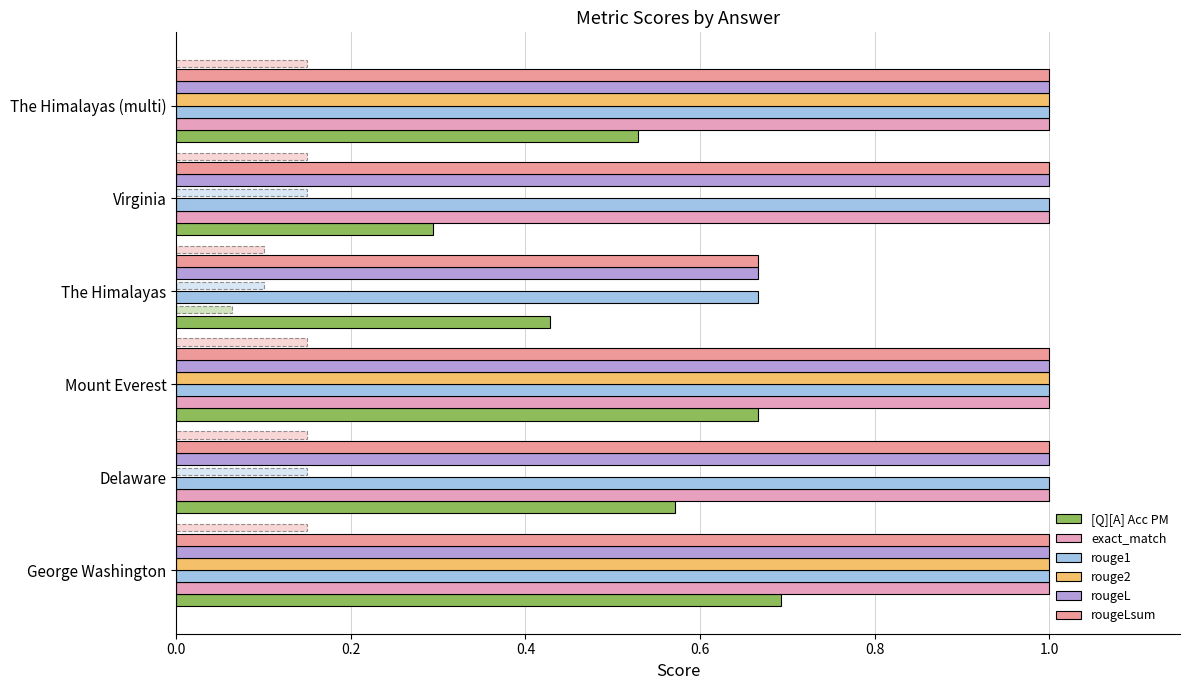

Which series has the largest range (max minus min)?

exact_match